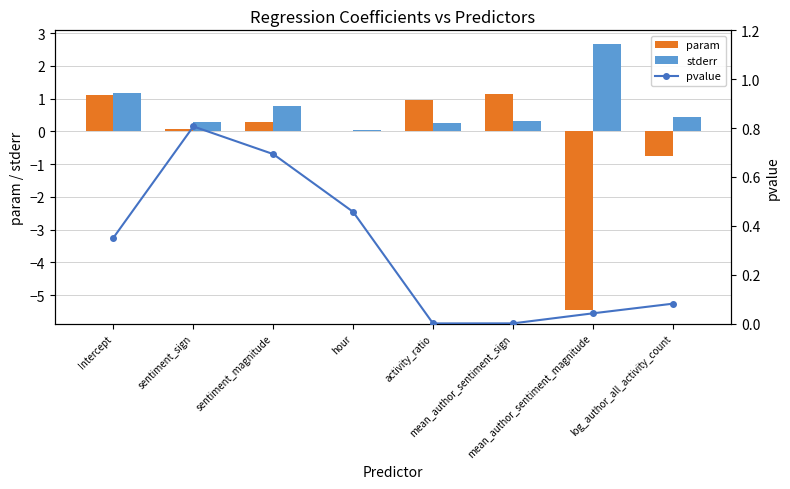

Between Intercept and sentiment_magnitude, which series saw the biggest shift?

param